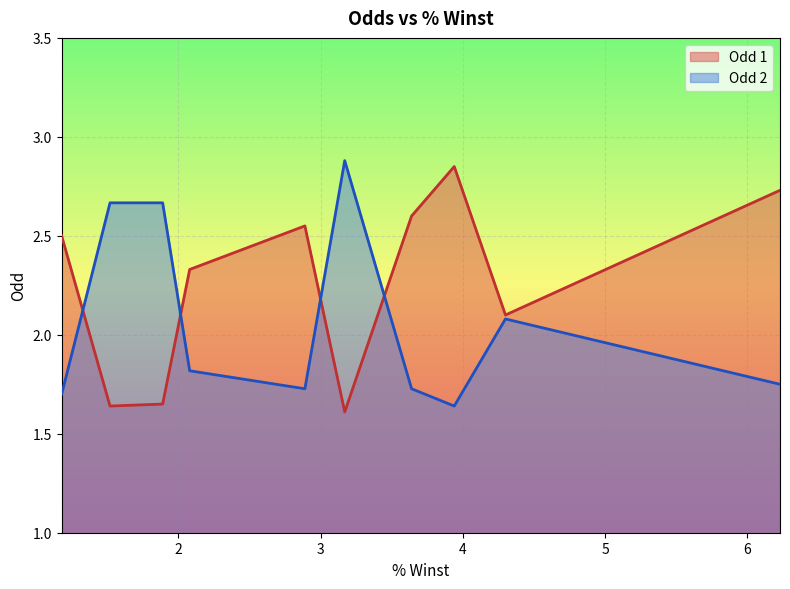

Rank the series by their maximum value, from highest to lowest.

Odd 2, Odd 1